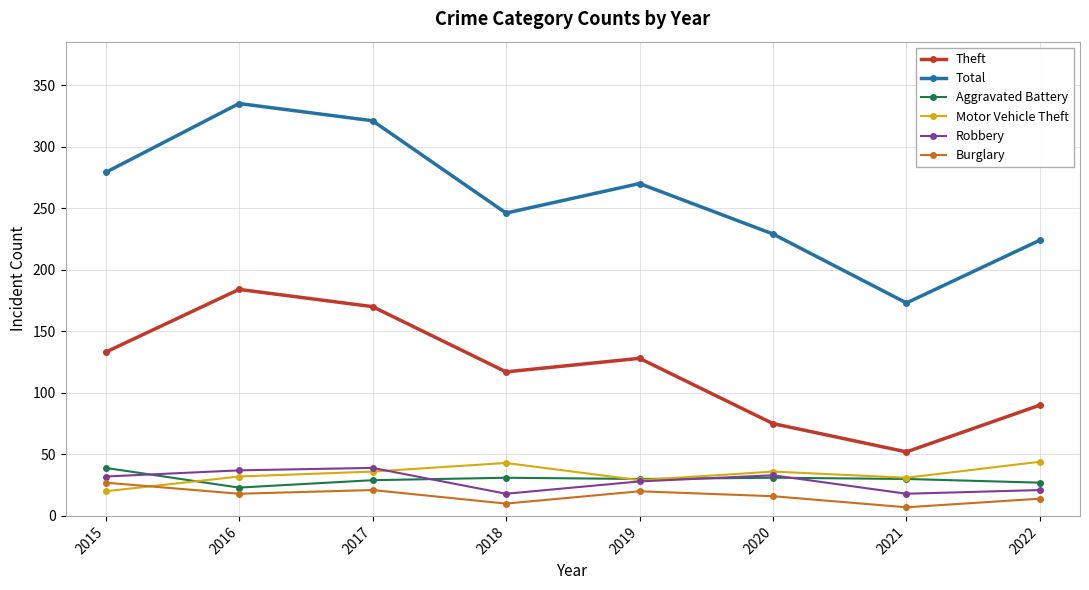

What are all the series names shown in the legend?

Theft, Total, Aggravated Battery, Motor Vehicle Theft, Robbery, Burglary